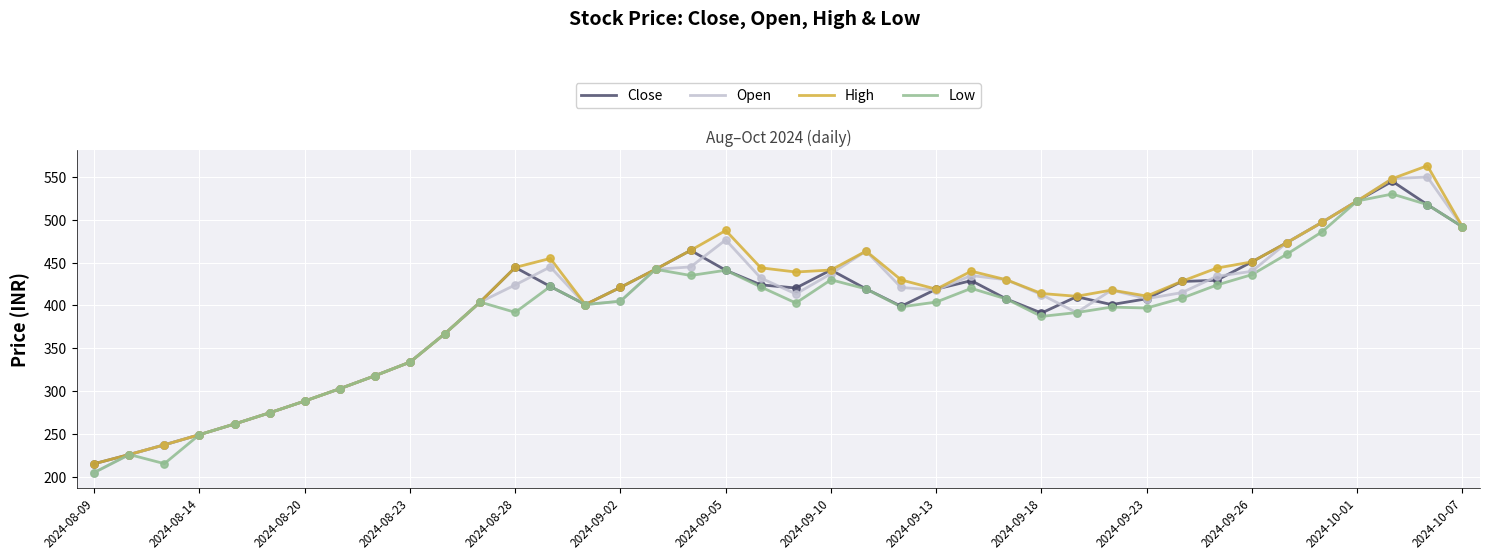

What is the smallest value displayed?

205.2